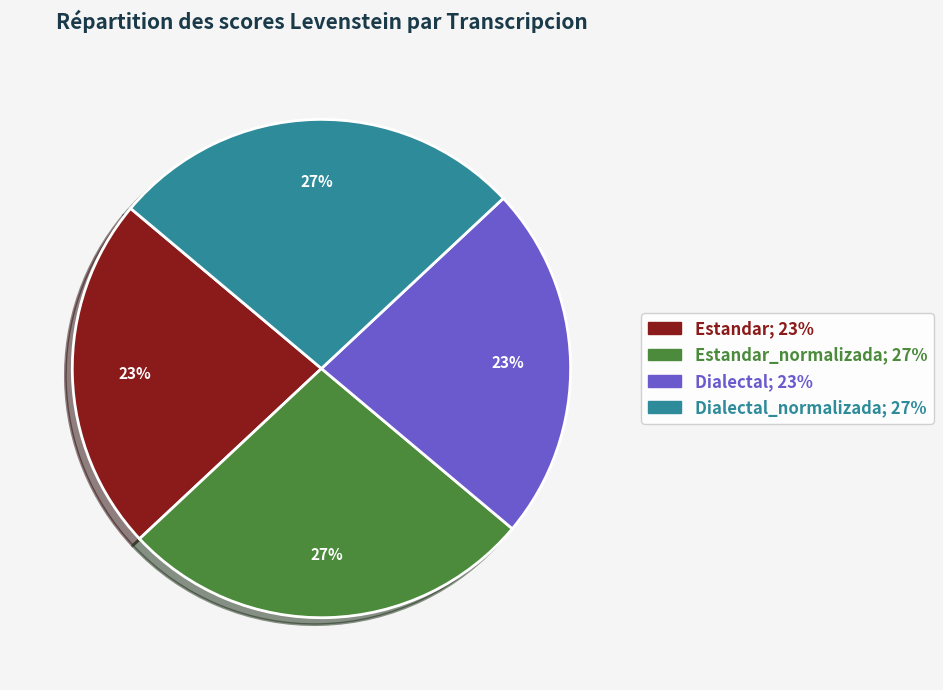

Count the number of slices in the pie.

4